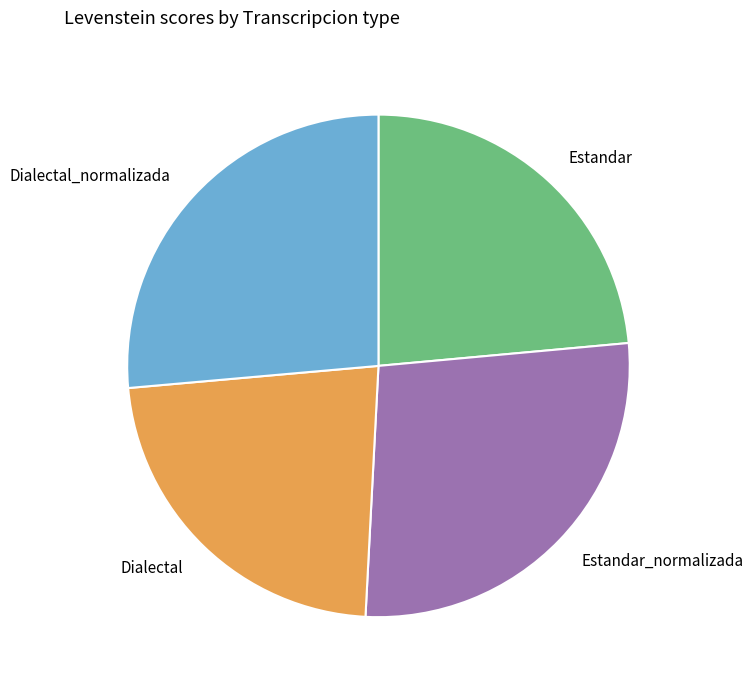

What is the ratio of the value at Dialectal to the value at Dialectal_normalizada?

0.9